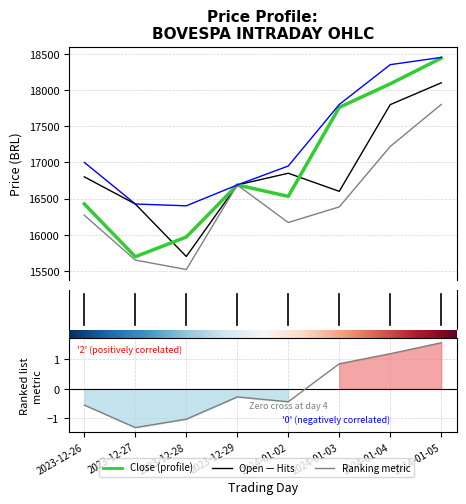

Rank the series at 2024-01-05 from lowest to highest value.

Low, Open, Close, High